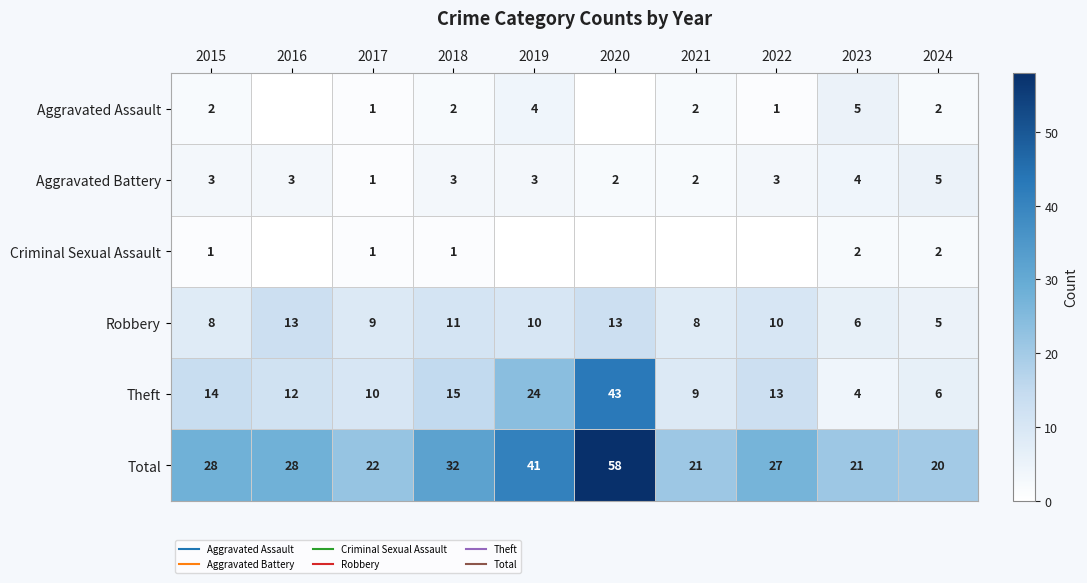

What is the total value across all series at 2020?

116